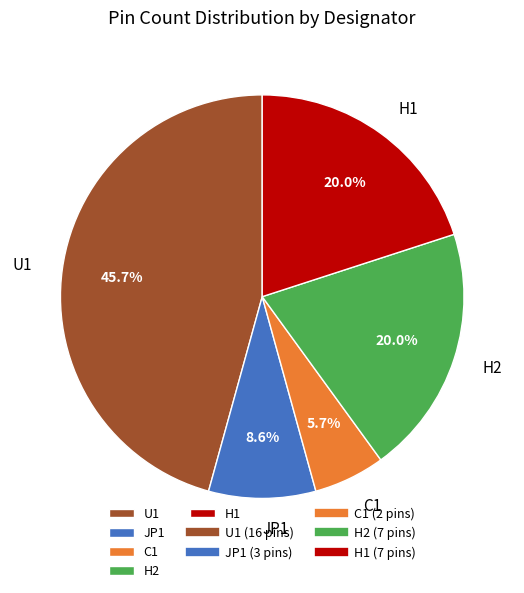

The U1 slice represents 46% of the pie. True or false?

True